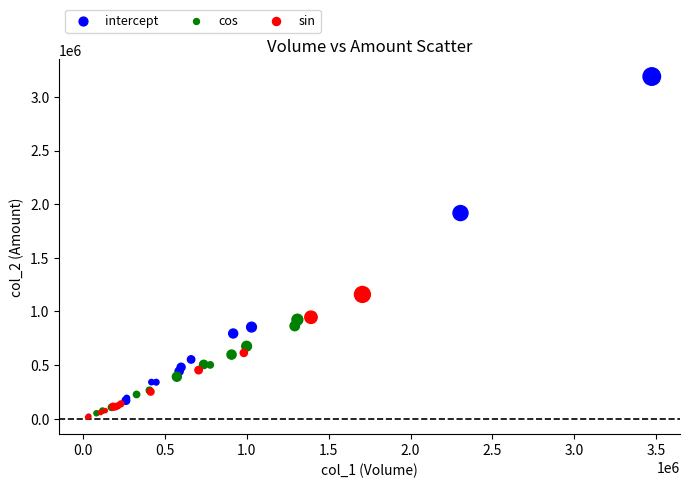

What are all the series names shown in the legend?

intercept, cos, sin